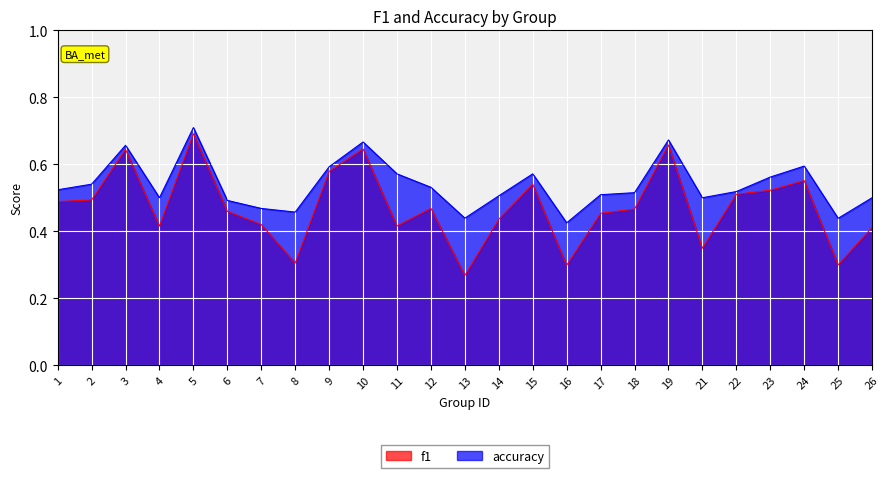

Does the chart display data point markers on the line(s)?

No